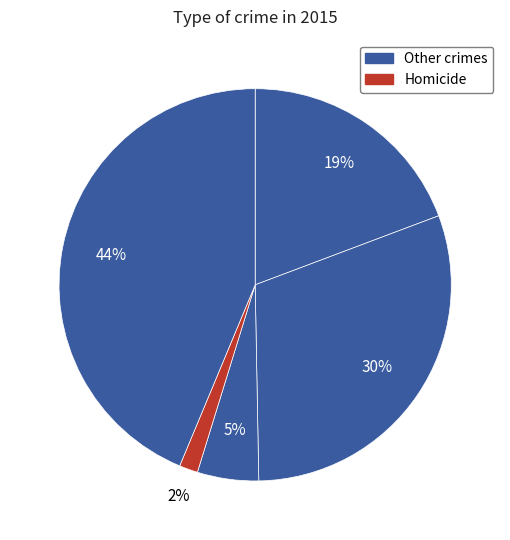

How many slices are in this pie chart?

5